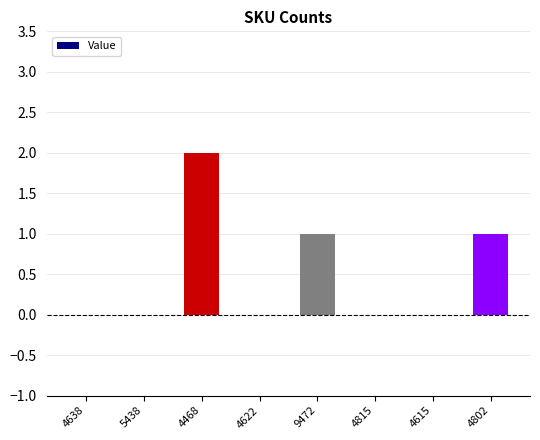

What is the sum of all values?

4